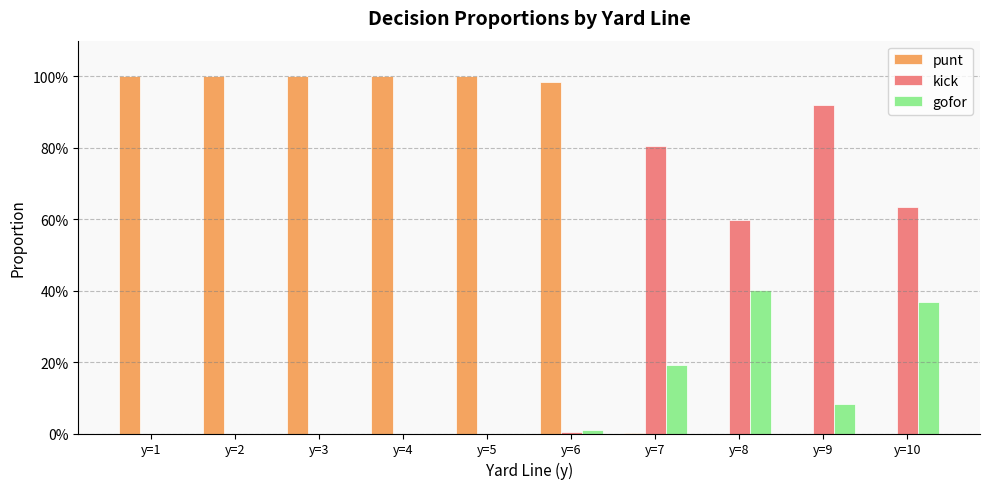

What is the value of the punt bar at the 6th from the left?

1.0